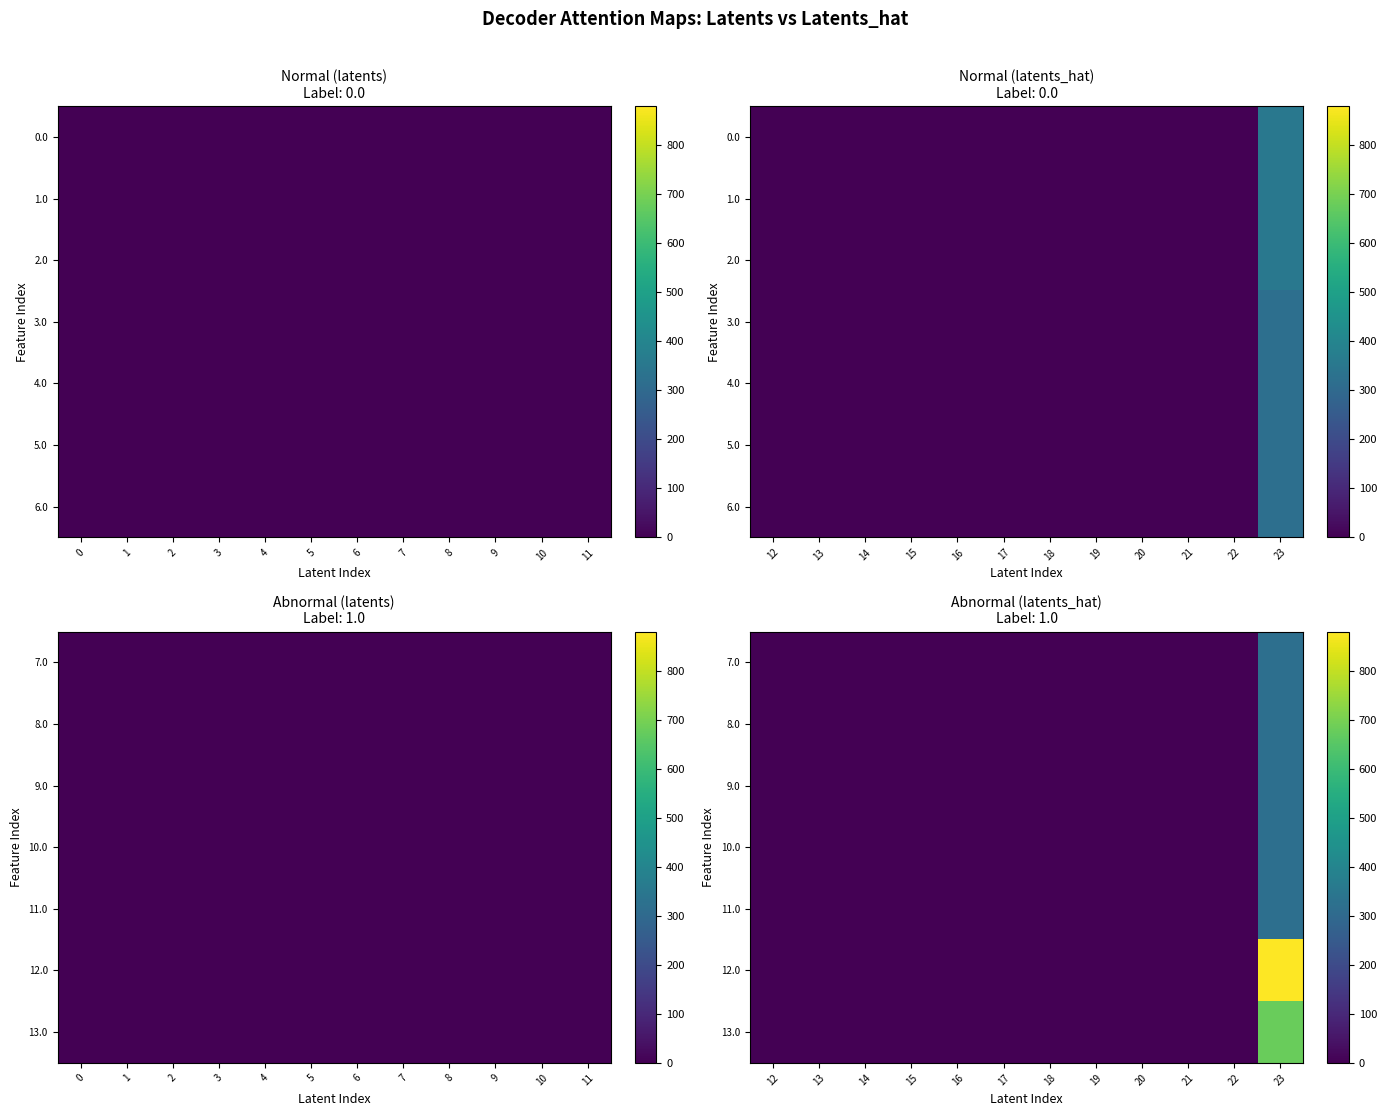

Which has a higher value, 19 or 23?

23